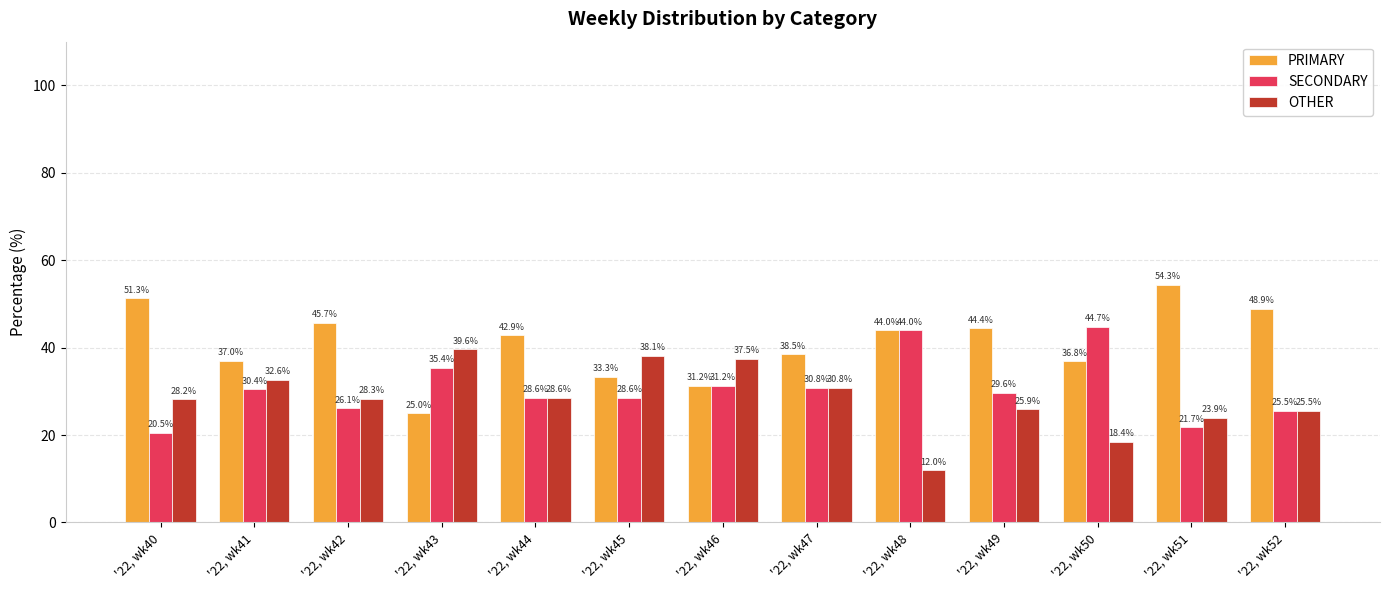

List the series in order of their peak value, lowest first.

OTHER, SECONDARY, PRIMARY